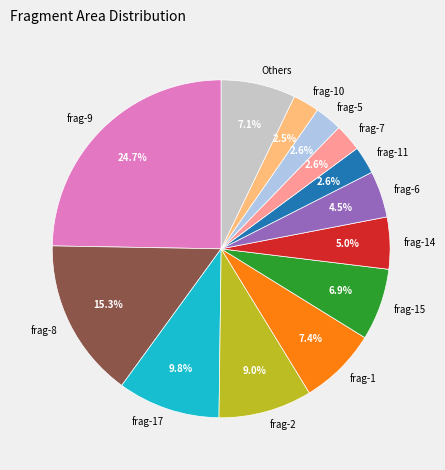

To the nearest percent, what portion does frag-14 represent?

5%